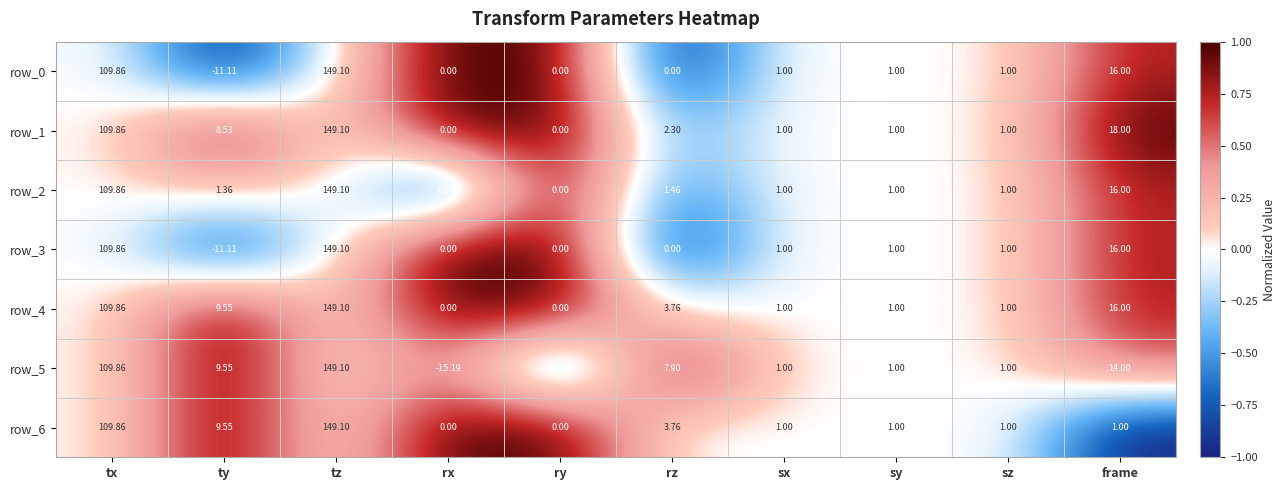

What is the average value of the row_1 series?

29.1